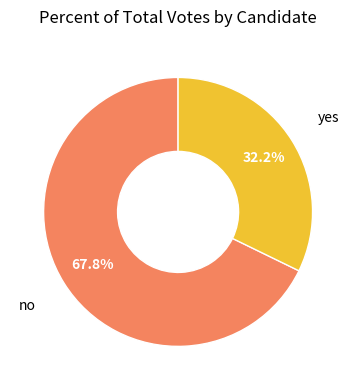

To the nearest percent, what portion does yes represent?

32%